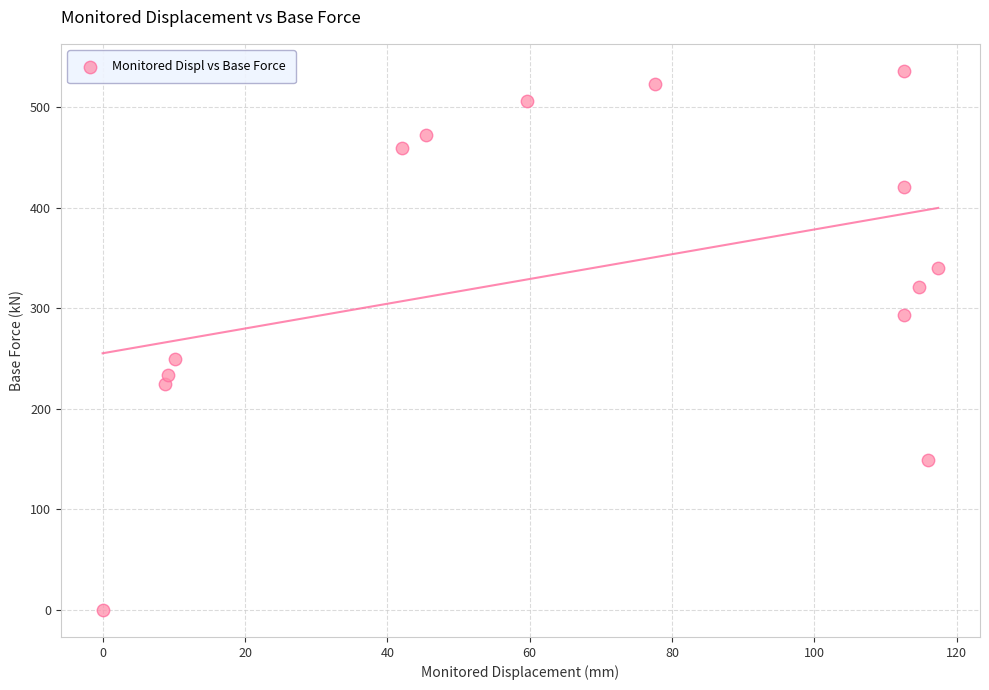

What Y value in the scatter plot is closest to 267?

249.2